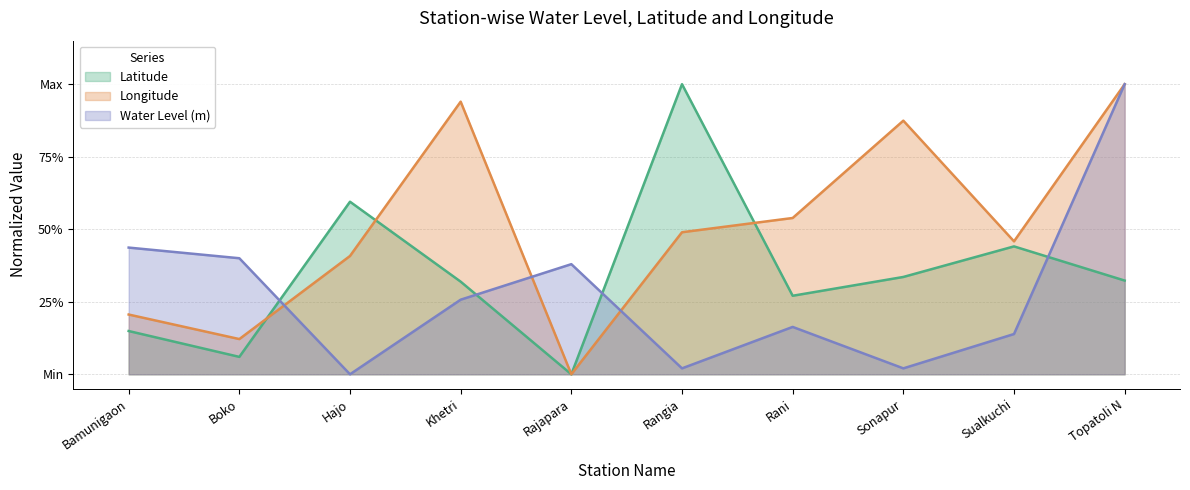

The water_level (in m) series shows 0.1 at Rajapara. True or false?

False